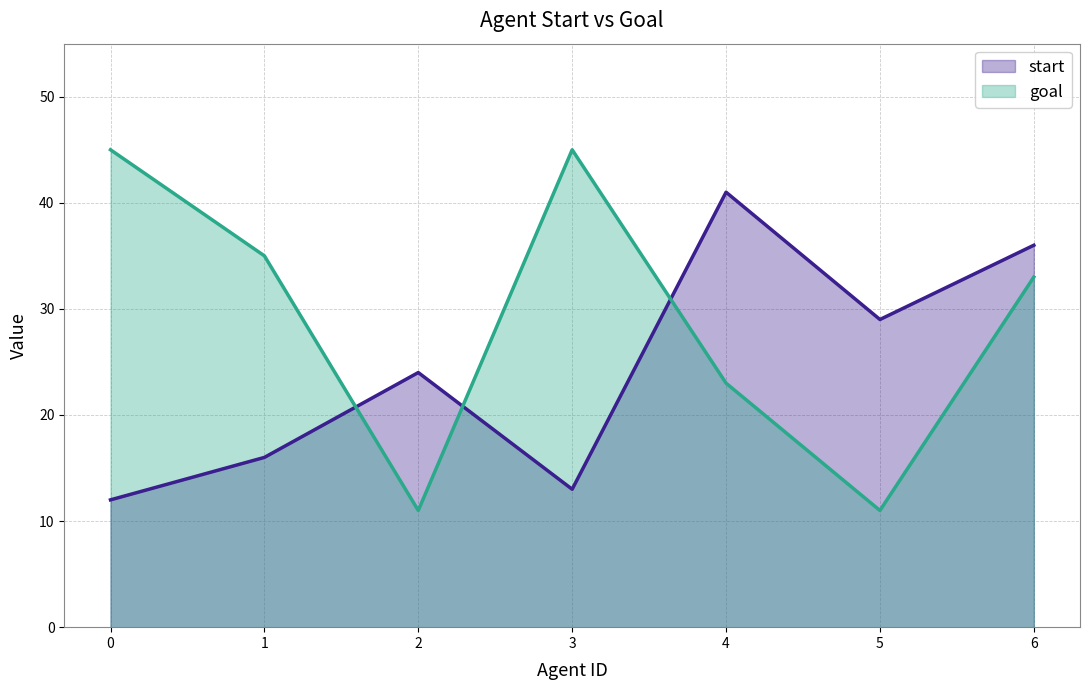

How many intersections are there between start and goal?

3